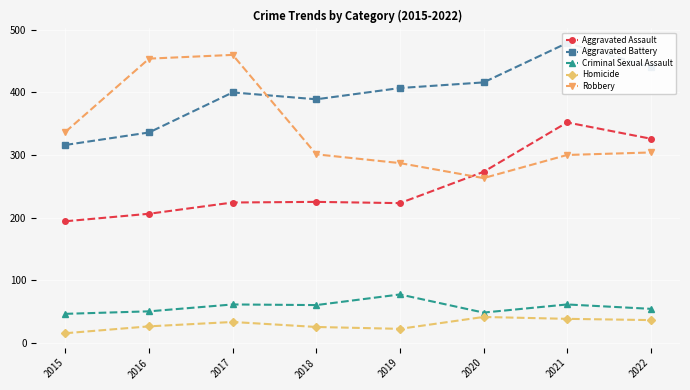

At 2020, list the series in order from largest to smallest.

Aggravated Battery, Aggravated Assault, Robbery, Criminal Sexual Assault, Homicide